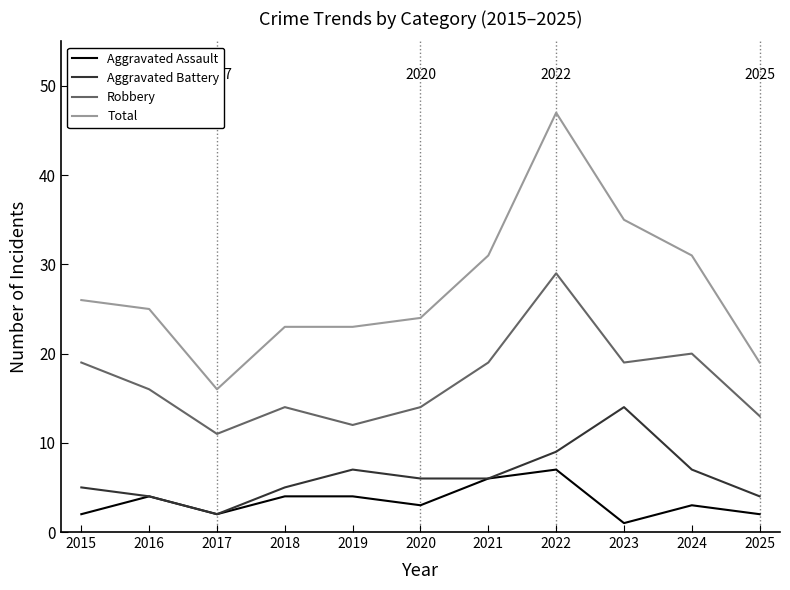

Reading left to right, what are all the values shown in this chart?

Aggravated Assault: 2	4	2	4	4	3	6	7	1	3	2
Aggravated Battery: 5	4	2	5	7	6	6	9	14	7	4
Robbery: 19	16	11	14	12	14	19	29	19	20	13
Total: 26	25	16	23	23	24	31	47	35	31	19